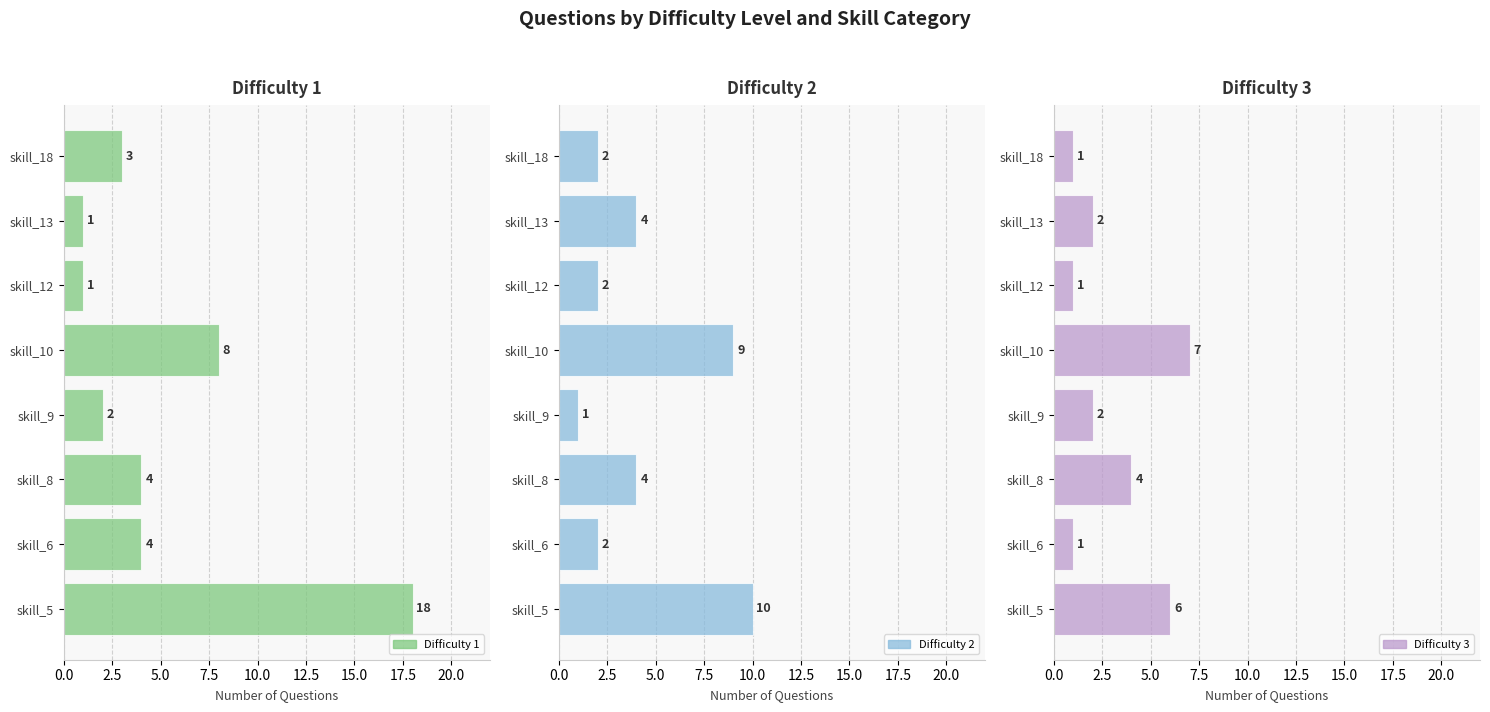

At how many categories does at least one series exceed 16?

1